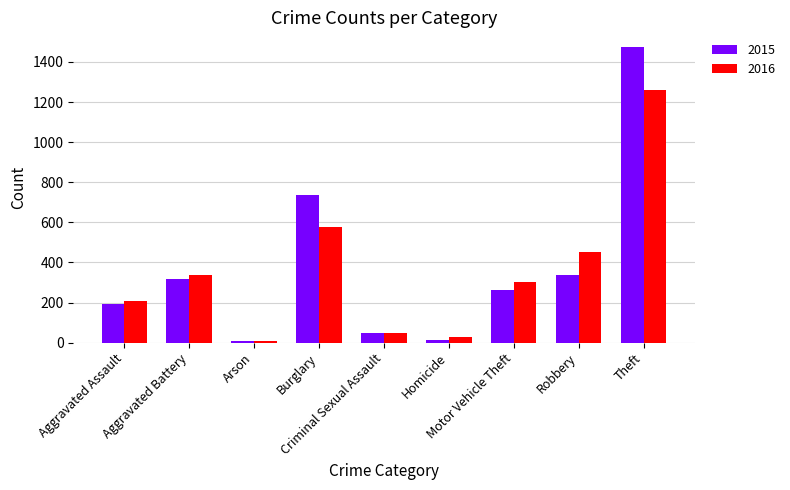

What is the average value of the 2015 series?

377